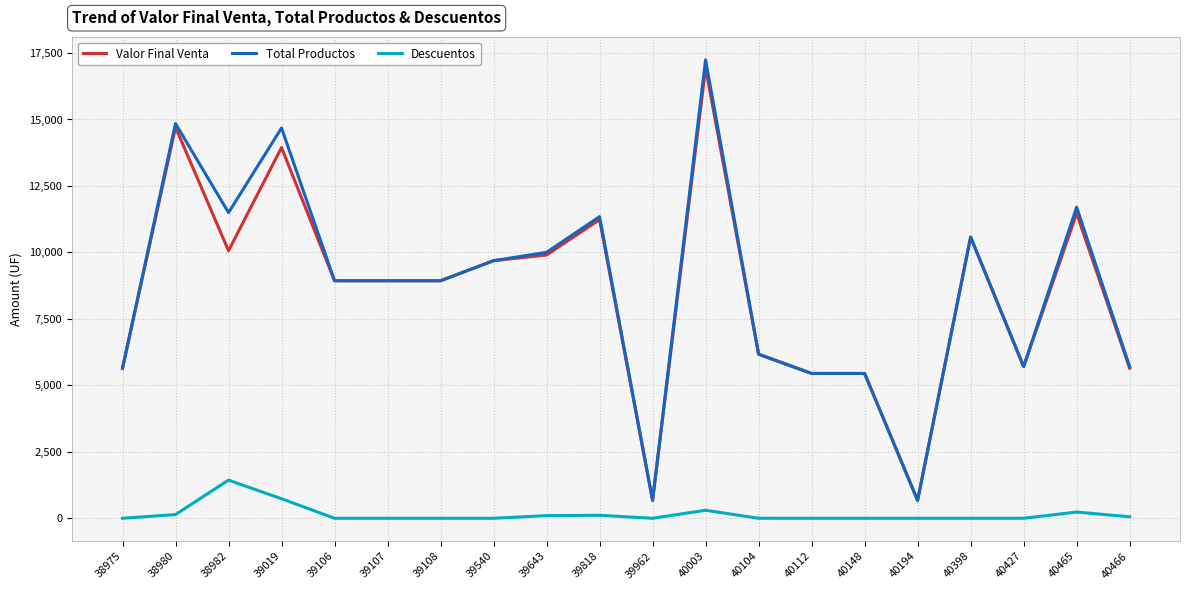

What is the maximum value shown in the chart?

17245.0